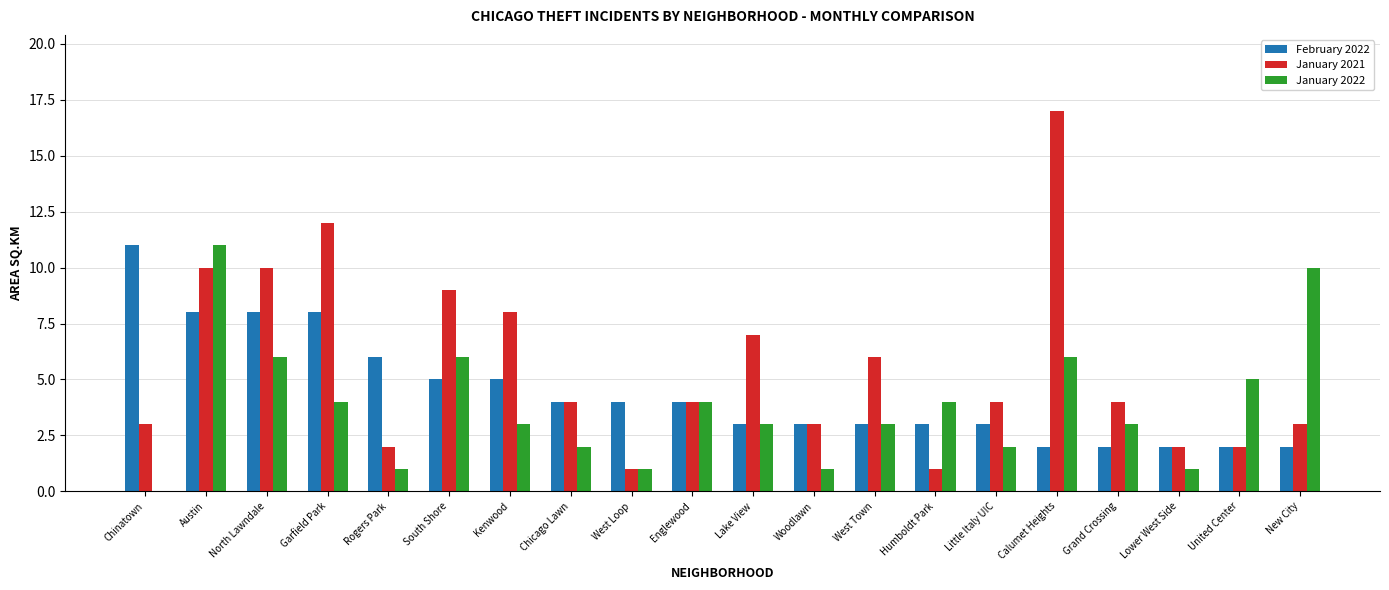

Between Kenwood and Englewood, which series saw the biggest shift?

January 2021